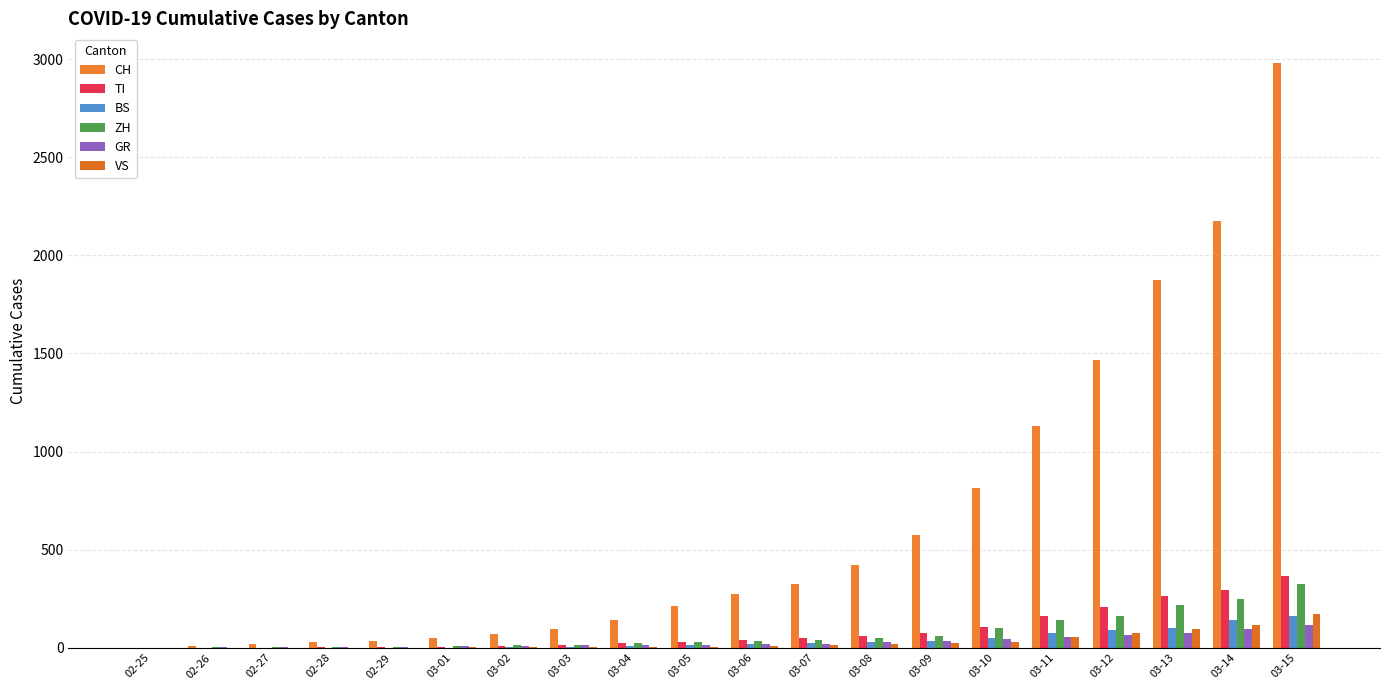

Which category has the lowest value in the GR series?

02-25